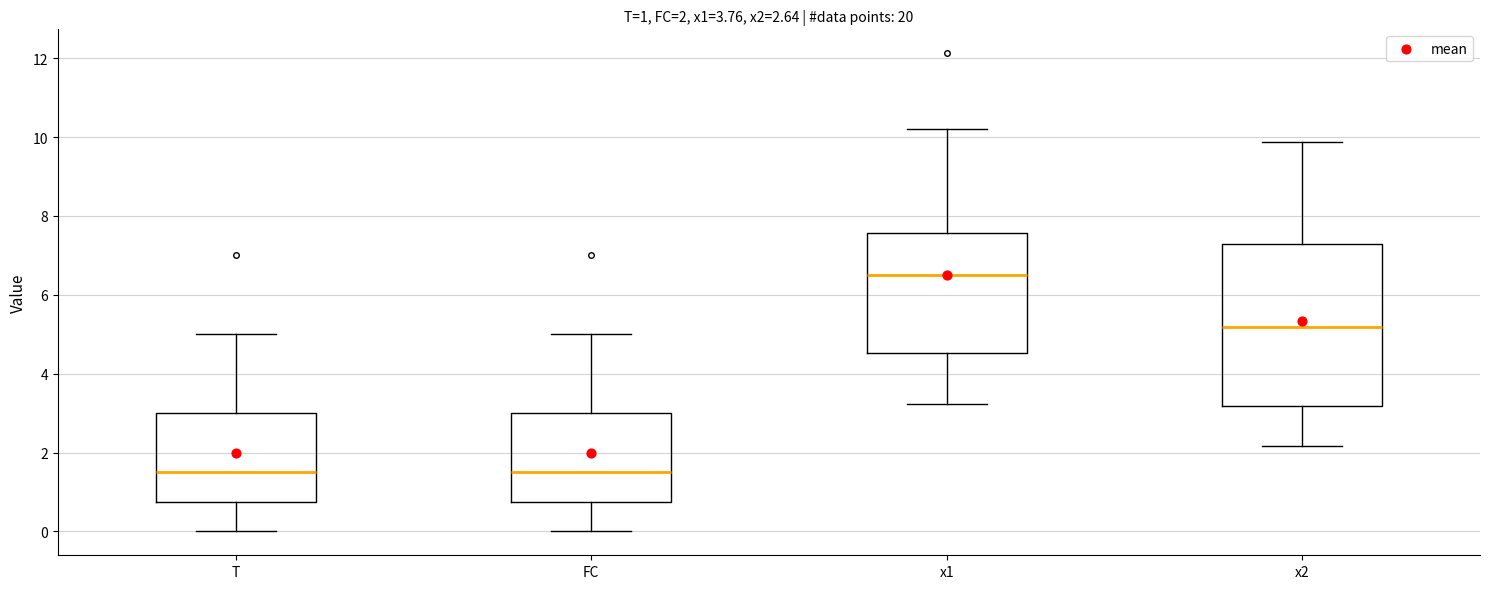

Which box is the tallest, from its lower edge to its upper edge?

x2